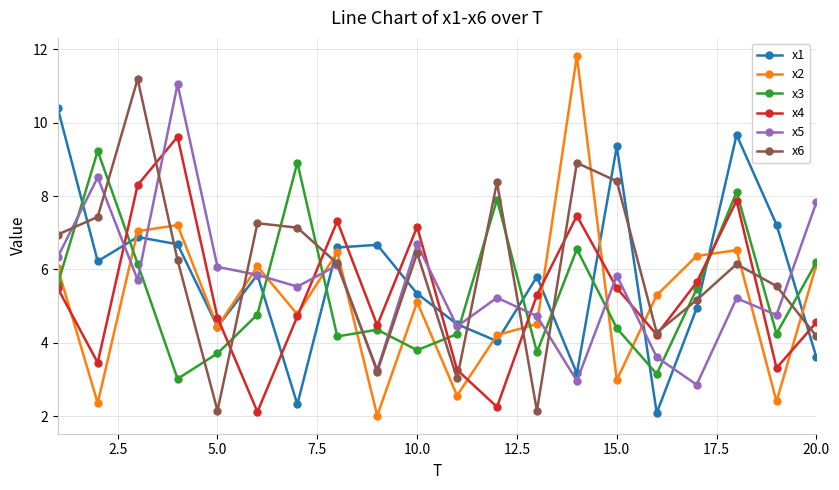

True or false: x6 has more than 2 interior local peaks.

True